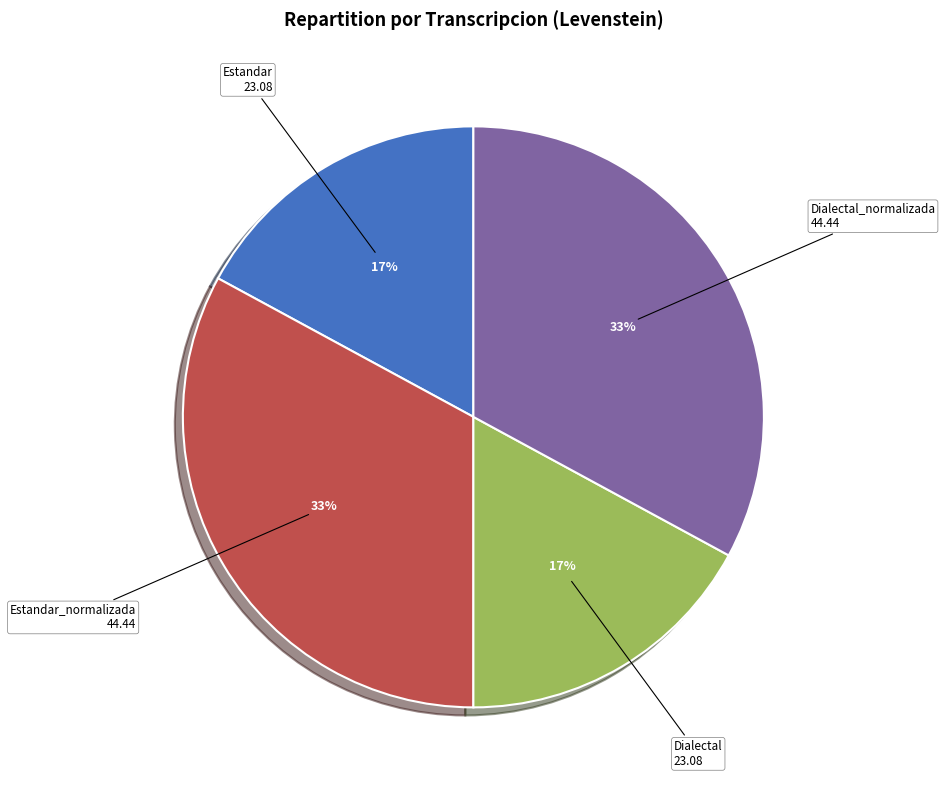

Combined, do Estandar_normalizada and Dialectal_normalizada account for over 50%?

Yes